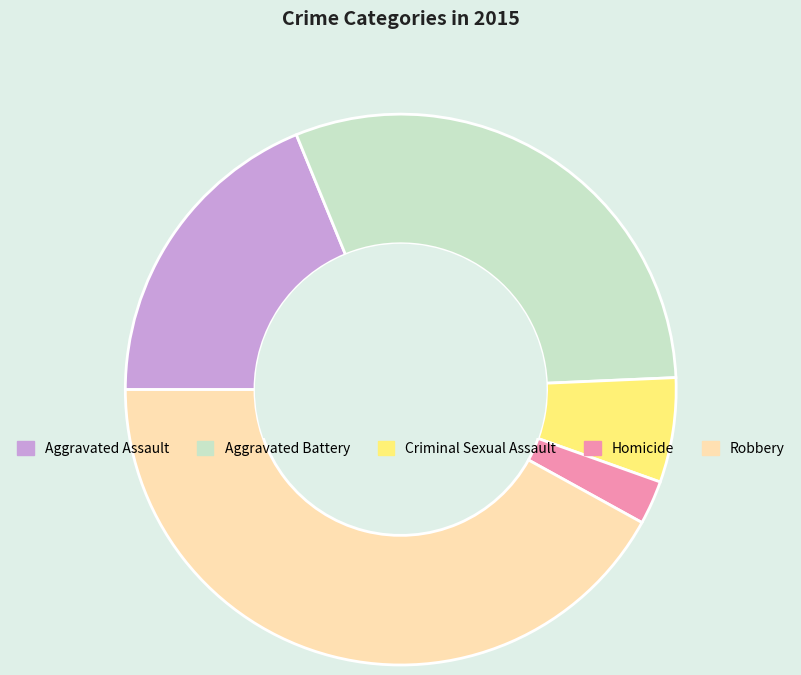

Is it true that Aggravated Assault is 19% of the pie?

True